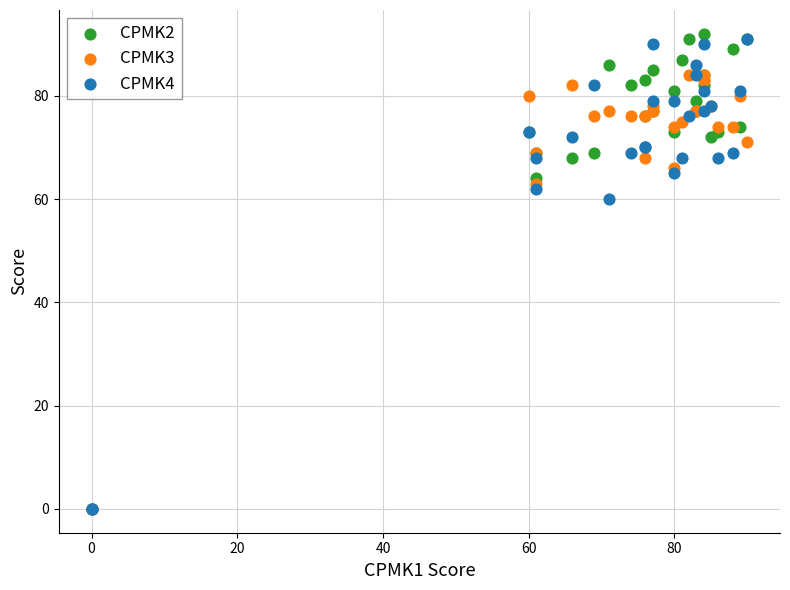

What are all the series names shown in the legend?

CPMK2, CPMK3, CPMK4